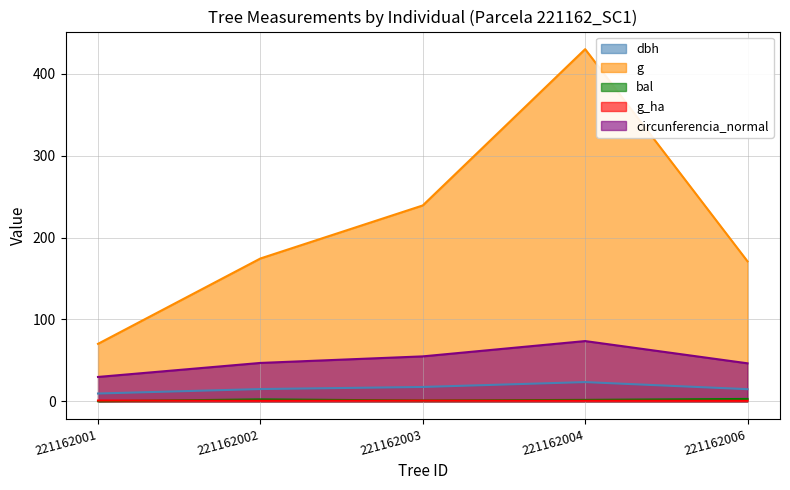

In g_ha, how many points are lower than both neighbors (excluding endpoints)?

1